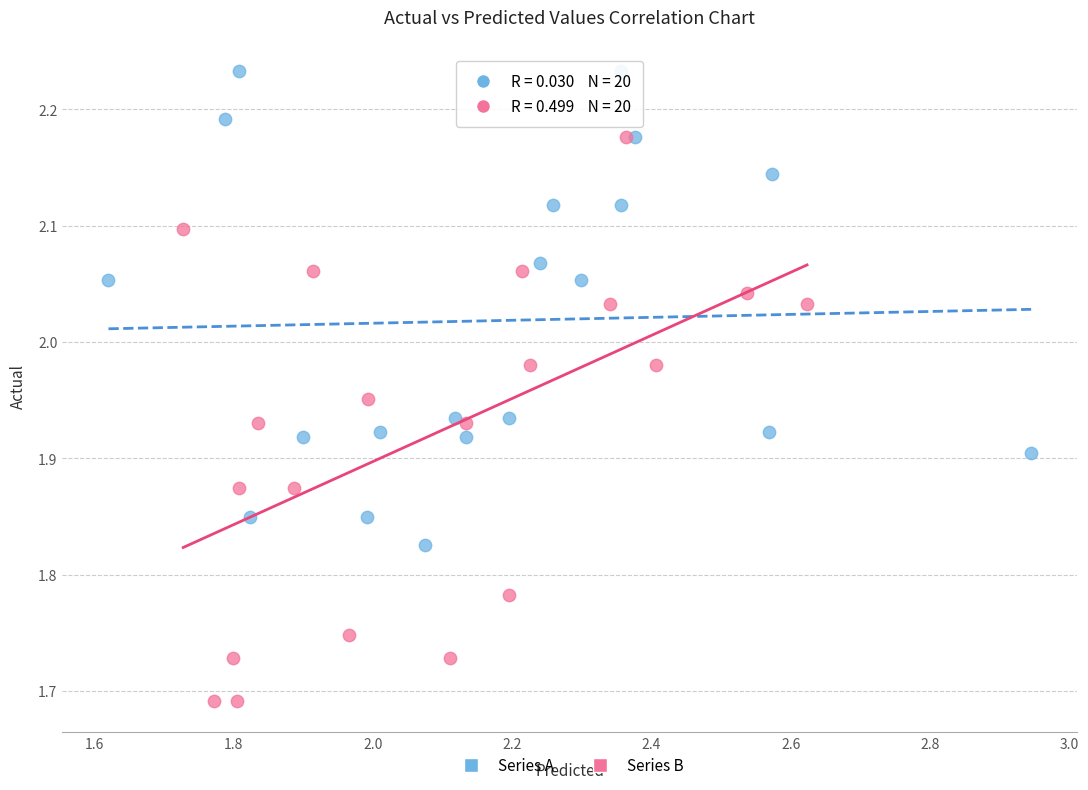

Which series has the widest spread of Y values?

Series B